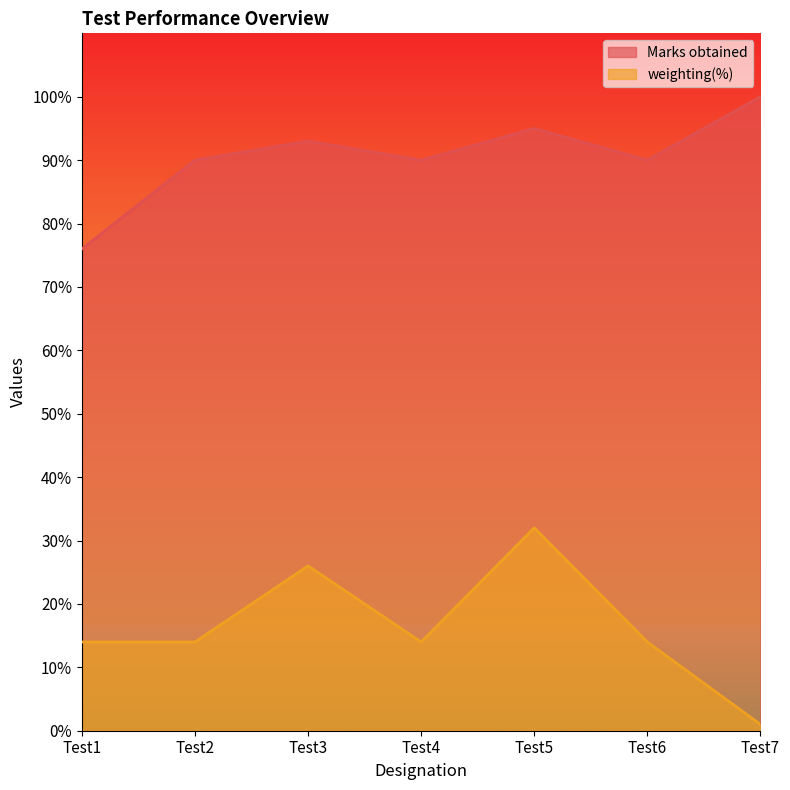

Reading left to right, transcribe all the data shown in this chart.

Marks obtained: 76	90	93	90	95	90	100
weighting(%): 14	14	26	14	32	14	1